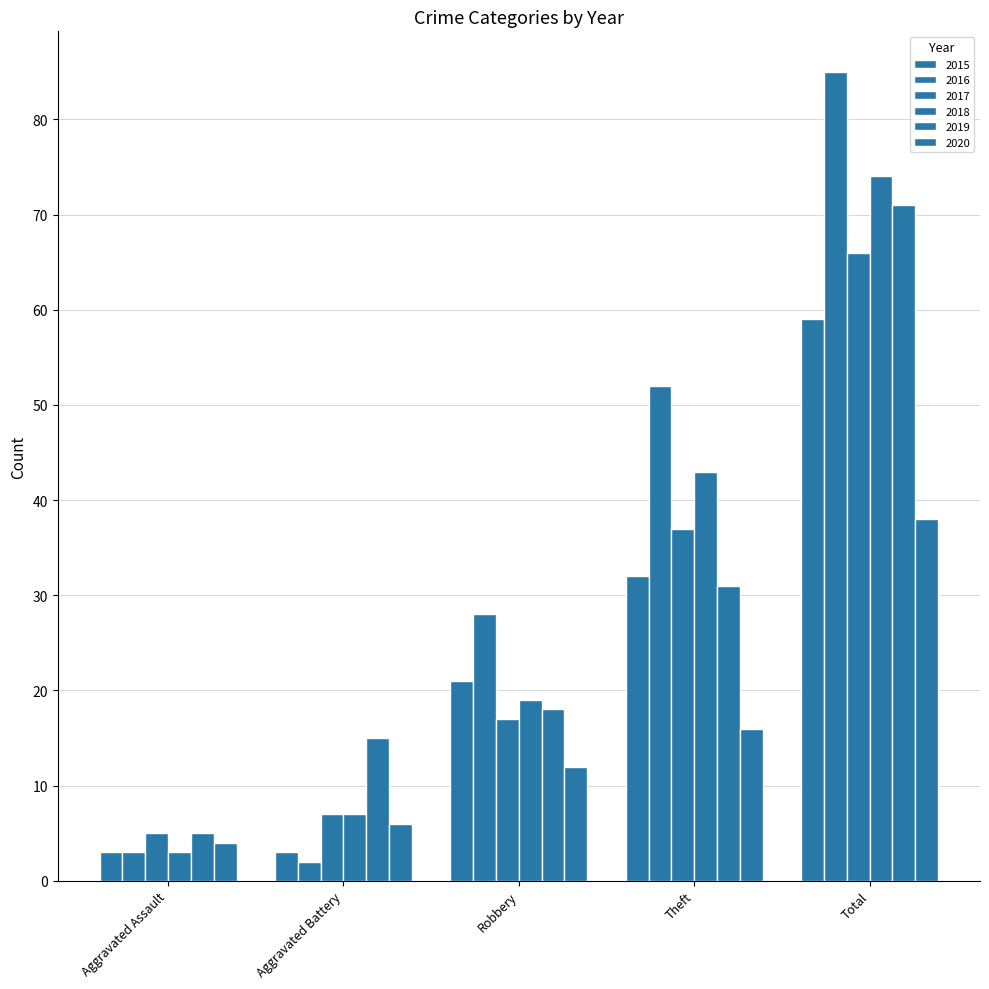

At how many categories does at least one series exceed 46?

2